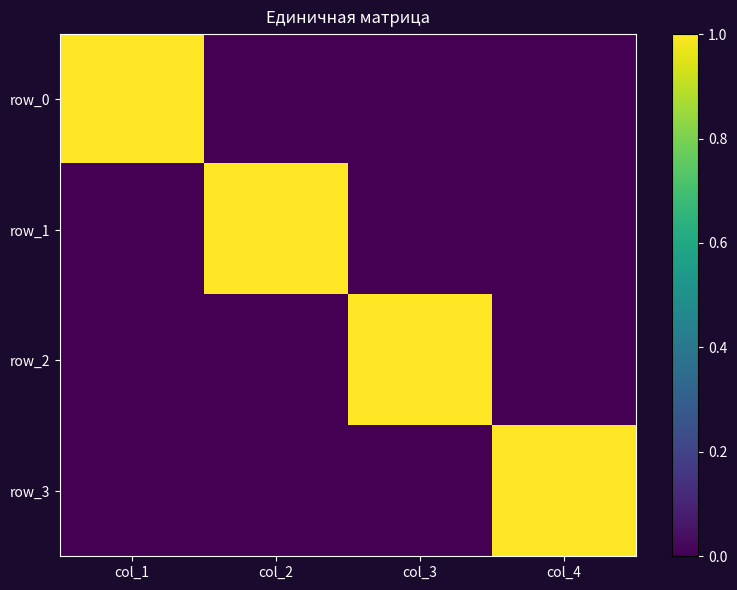

Count the row_2 values in the range 0 to 1.

4